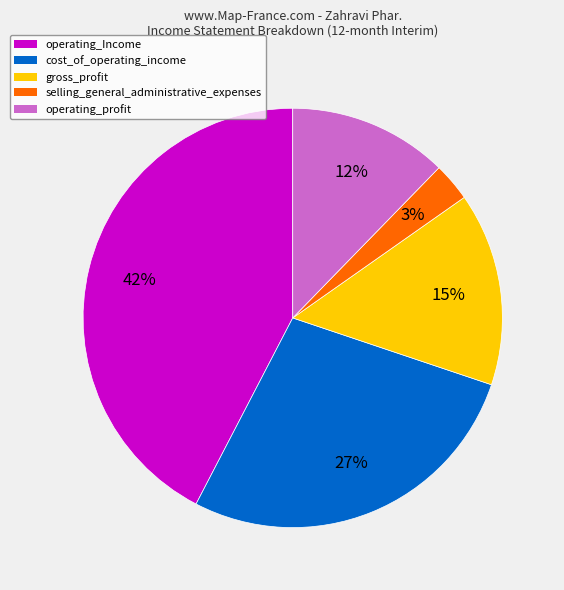

Rank the categories by value from highest to lowest.

operating_Income, cost_of_operating_income, gross_profit, operating_profit, selling_general_administrative_expenses